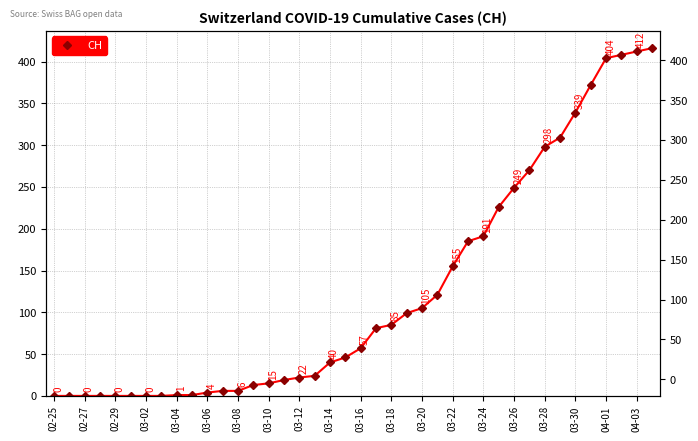

Which label corresponds to the smallest value in the chart?

02-25